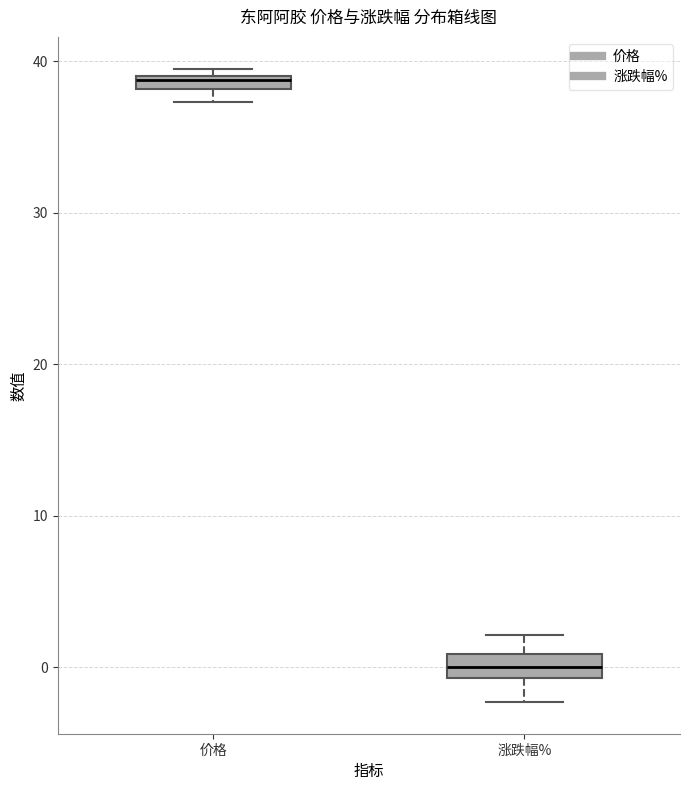

Where is the lower edge of the box for 价格 on the y-axis? The values are not printed on the chart, so give them approximately, as read against the axis.

38